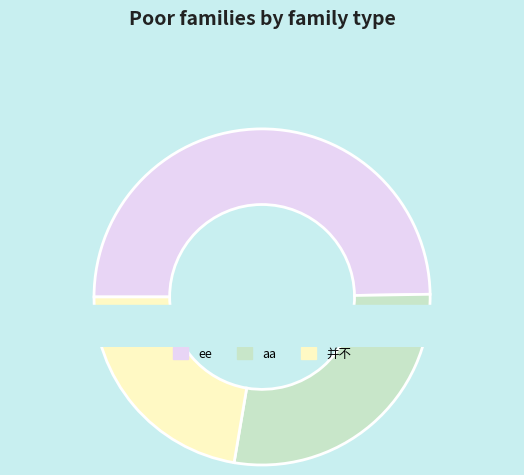

How much of the chart is everything except ee?

50.3%